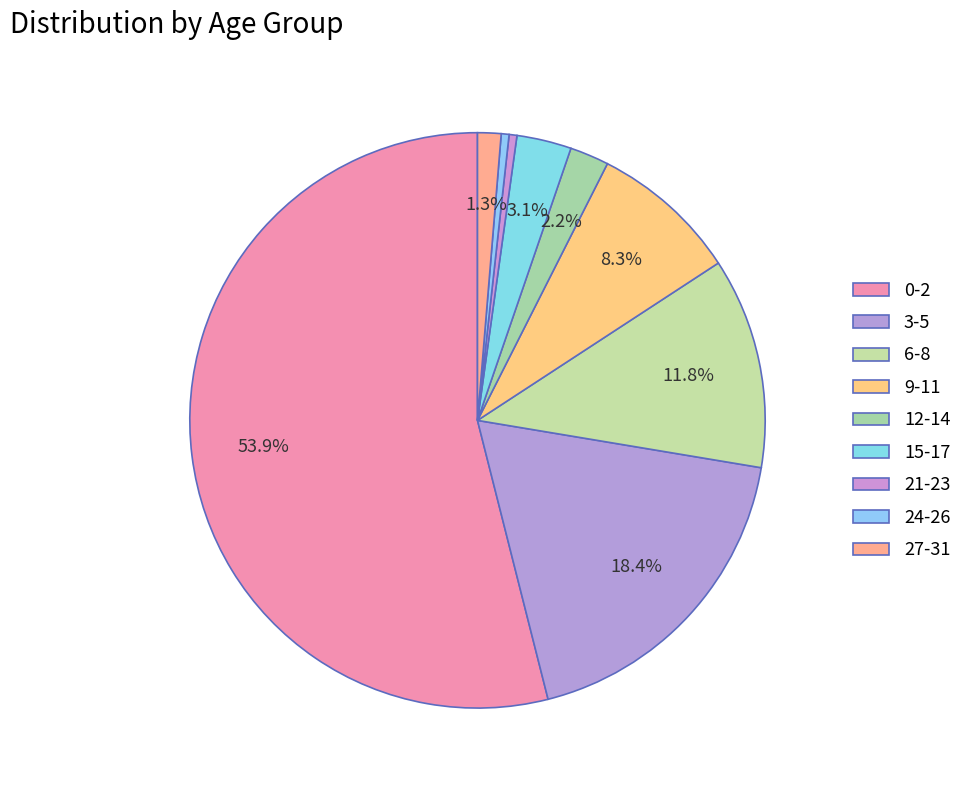

What portion of the pie excludes 15-17?

96.9%